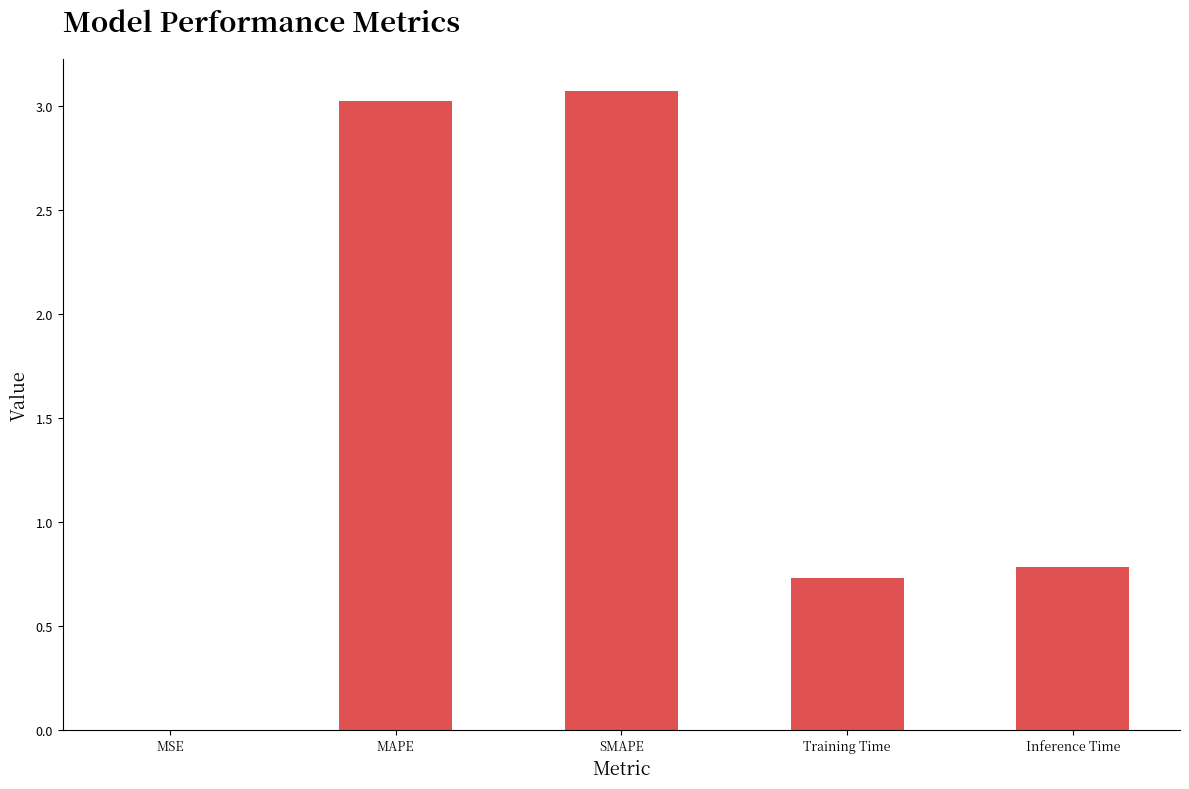

What is the change in value from Training Time to Inference Time?

+0.1